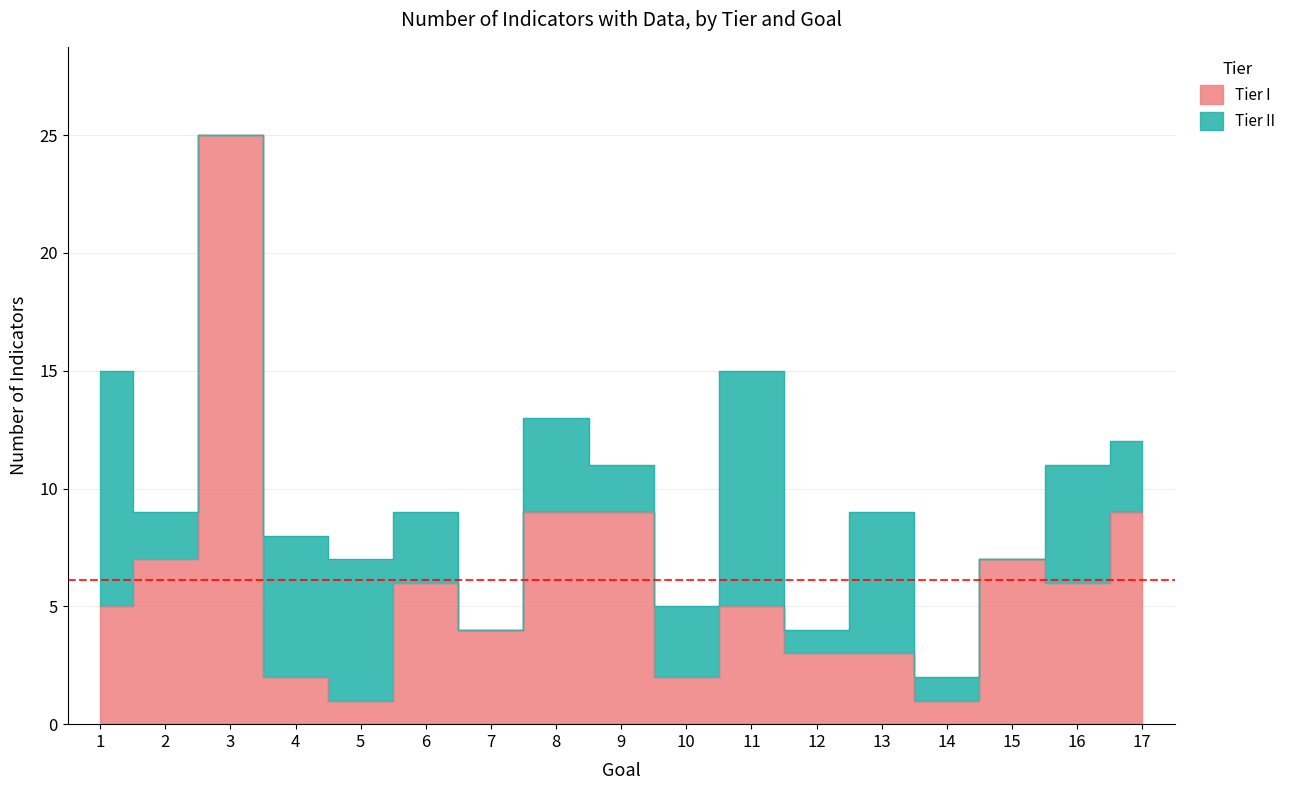

At which category does the chart reach its peak across all series?

3